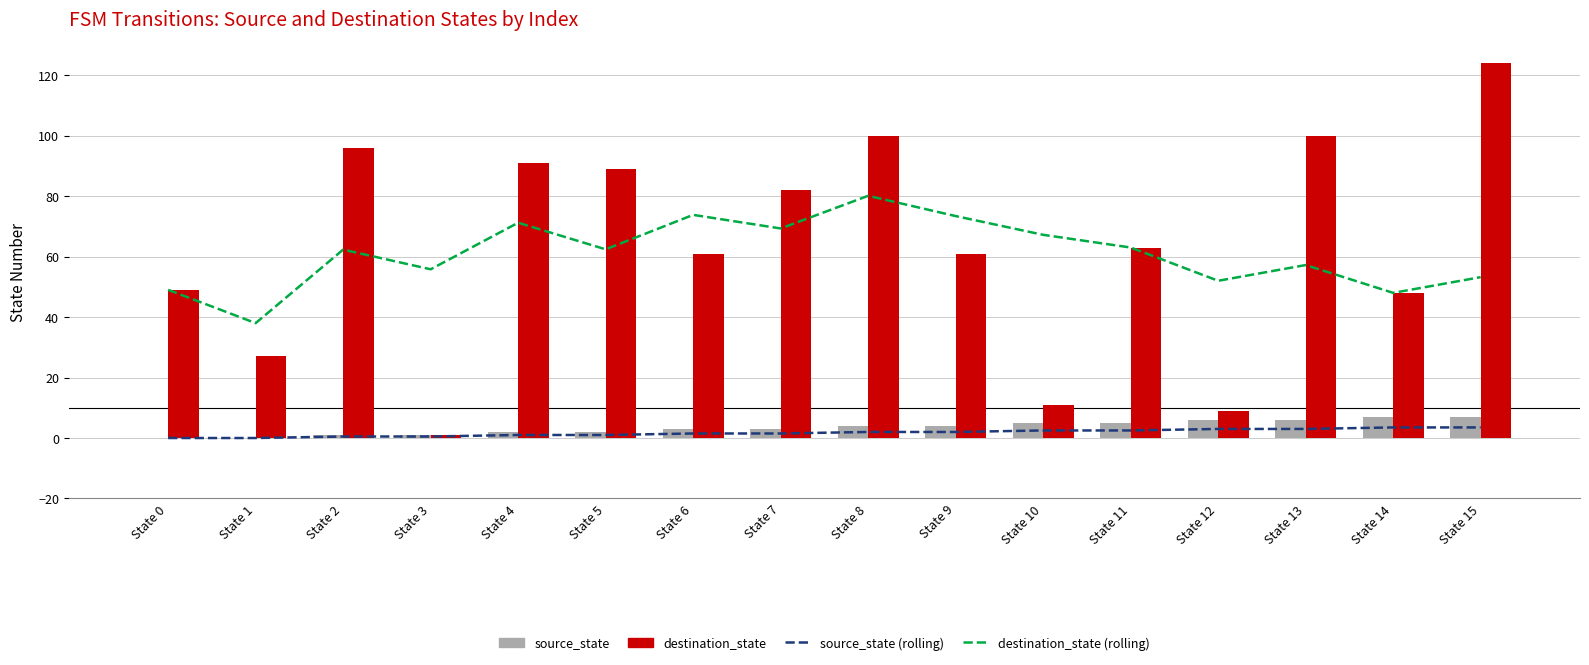

At how many categories does at least one series exceed 52?

12